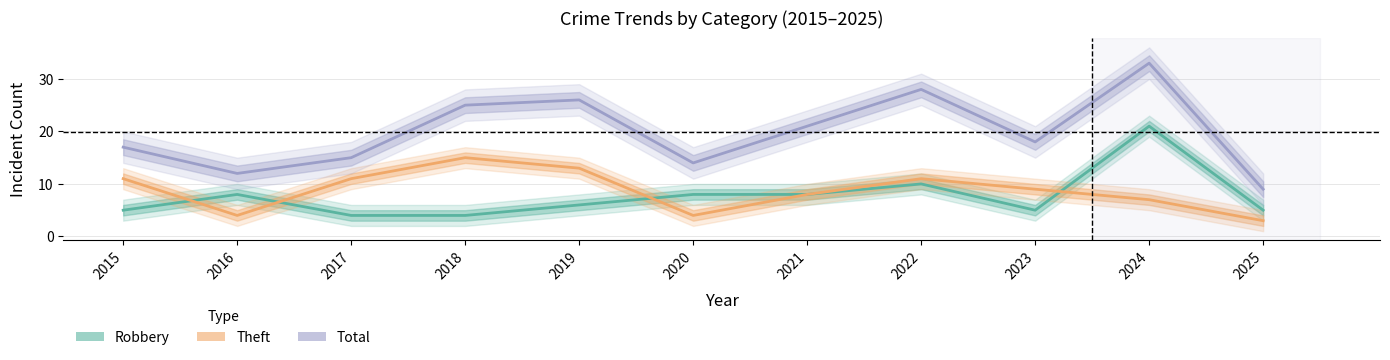

What is the difference between the second highest and second lowest values in the Robbery series?

6